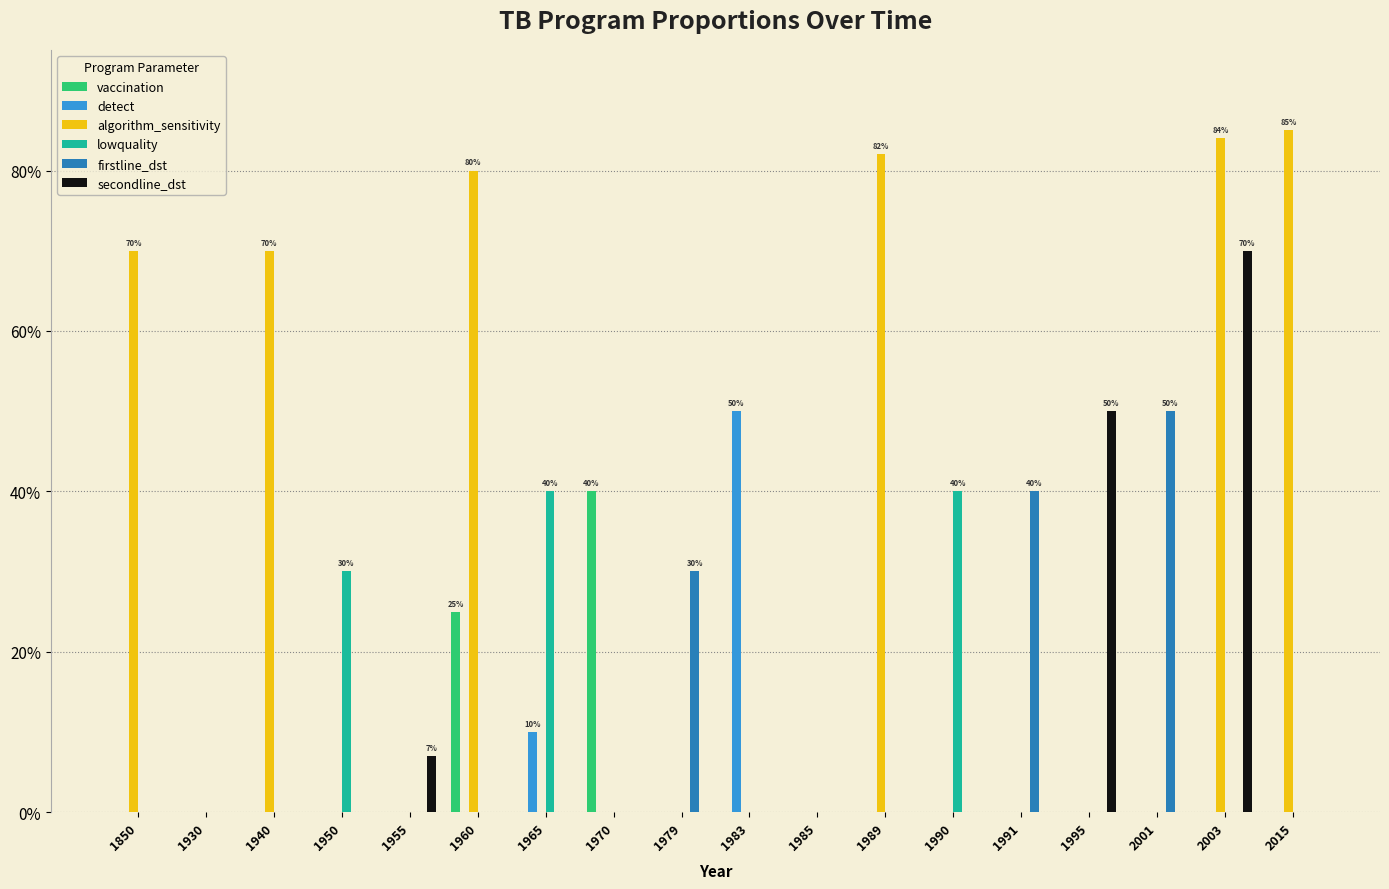

What is the maximum value for vaccination?

40